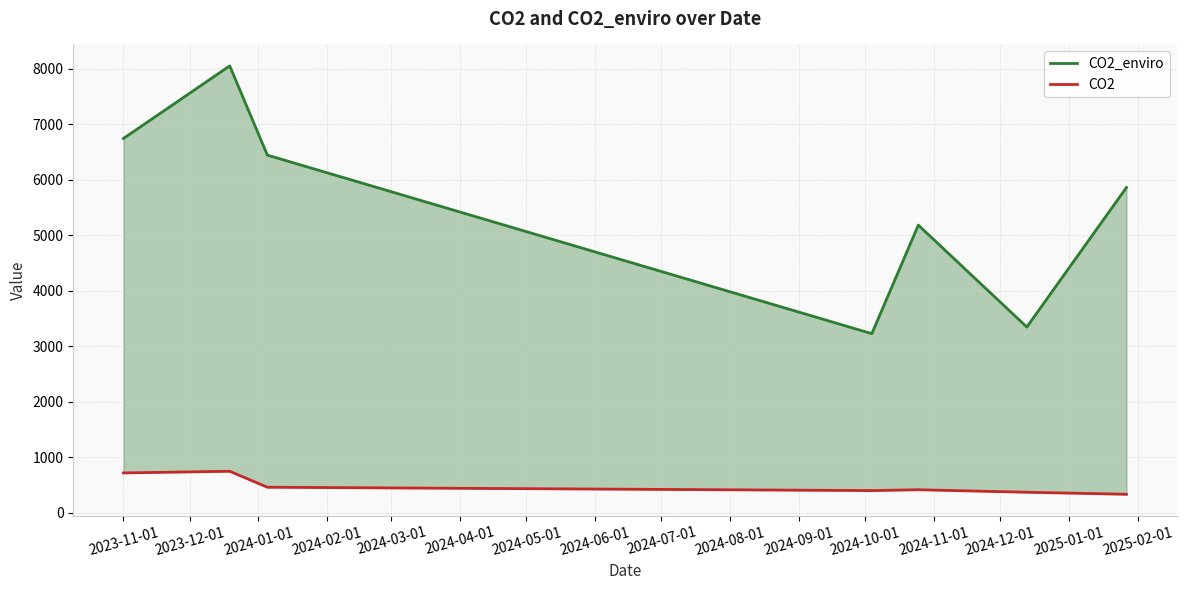

In CO2, how many points are higher than both neighbors (excluding endpoints)?

2